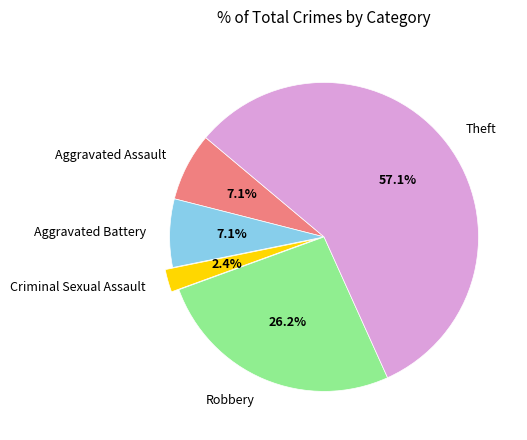

Do Criminal Sexual Assault and Theft together represent more than half of the pie?

Yes